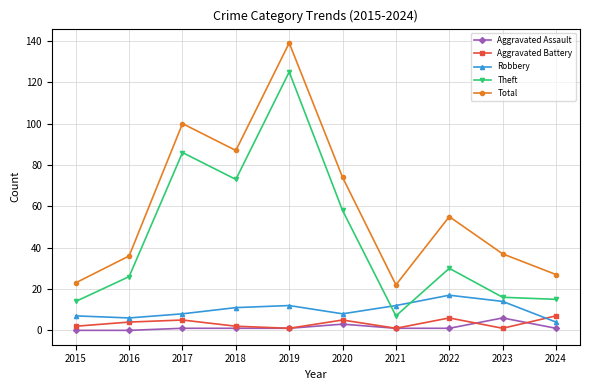

How many lines are shown in the chart?

5